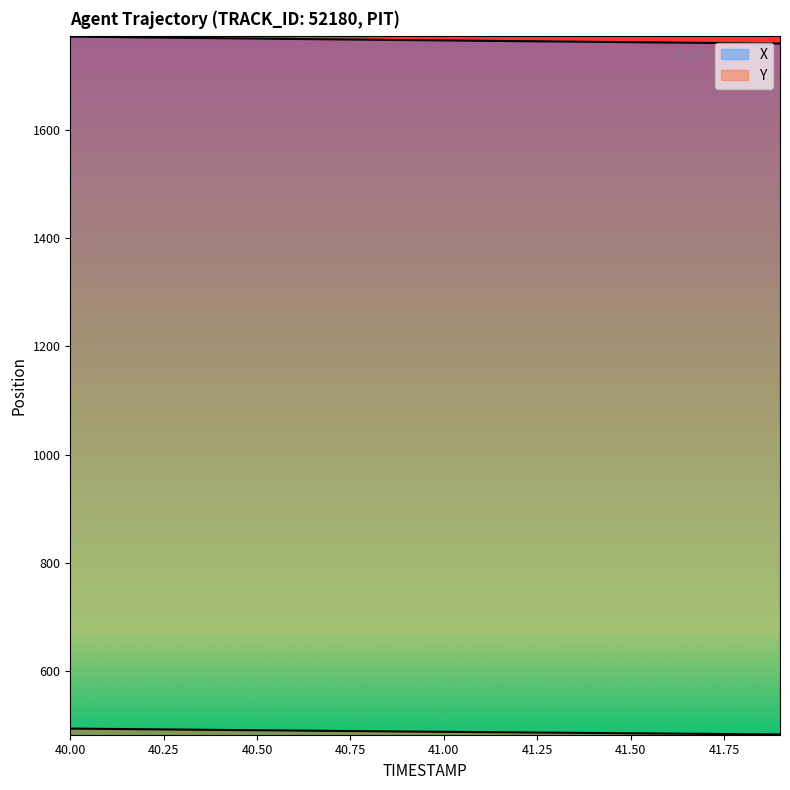

Reading left to right, what are all the values shown in this chart?

X: 1772.3	1771.5	1770.8	1770.1	1769.3	1768.6	1767.9	1767.2	1766.6	1765.9	1765.2	1764.5	1763.9	1763.2	1762.6	1762.0	1761.3	1760.7	1760.0	1759.4
Y: 493.6	493.0	492.3	491.7	491.1	490.5	489.9	489.3	488.8	488.2	487.6	487.1	486.5	486.0	485.4	484.9	484.4	483.8	483.3	482.7